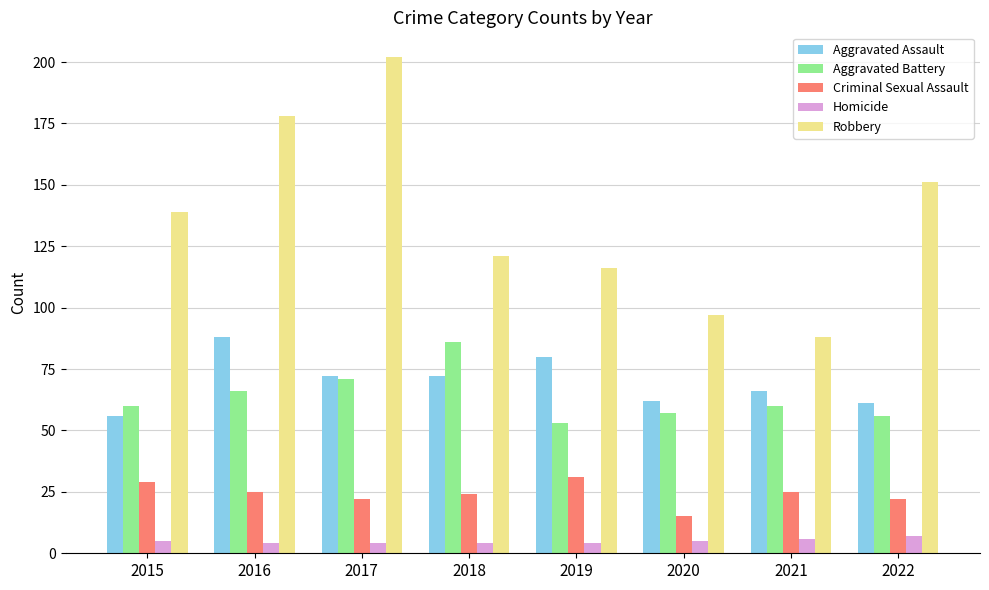

Count the number of categories in the chart.

8